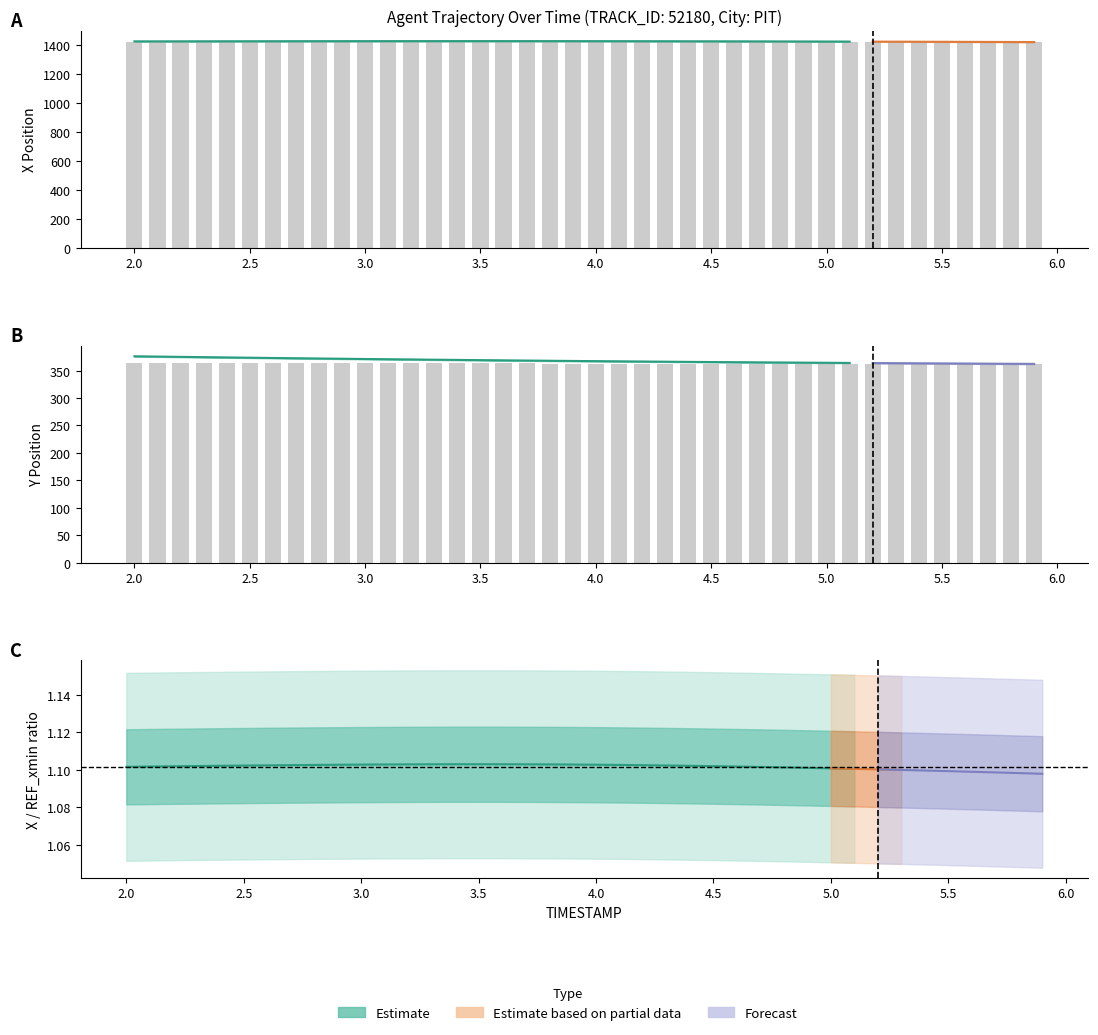

Reading left to right, what are all the values shown in this chart?

X: 2.0=1420.4	2.1=1420.5	2.2=1420.5	2.3=1420.5	2.4=1420.5	2.5=1420.6	2.6=1420.6	2.7=1420.6	2.8=1420.6	2.9=1420.6	3.0=1420.7	3.1=1420.7	3.2=1420.7	3.3=1420.7	3.4=1420.7	3.5=1420.7	3.6=1420.7	3.7=1420.7	3.8=1420.7	3.9=1420.7	4.0=1420.7	4.1=1420.6	4.2=1420.6	4.3=1420.6	4.4=1420.5	4.5=1420.5	4.6=1420.5	4.7=1420.4	4.8=1420.4	4.9=1420.3	5.0=1420.3	5.1=1420.2	5.2=1420.2	5.3=1420.1	5.4=1420.1	5.5=1420.0	5.6=1419.9	5.7=1419.9	5.8=1419.8	5.9=1419.7
Y: 2.0=363.9	2.1=363.8	2.2=363.8	2.3=363.7	2.4=363.6	2.5=363.6	2.6=363.5	2.7=363.5	2.8=363.4	2.9=363.3	3.0=363.3	3.1=363.2	3.2=363.2	3.3=363.1	3.4=363.1	3.5=363.0	3.6=363.0	3.7=363.0	3.8=362.9	3.9=362.9	4.0=362.8	4.1=362.8	4.2=362.7	4.3=362.7	4.4=362.7	4.5=362.6	4.6=362.6	4.7=362.6	4.8=362.5	4.9=362.5	5.0=362.5	5.1=362.4	5.2=362.4	5.3=362.4	5.4=362.3	5.5=362.3	5.6=362.3	5.7=362.3	5.8=362.2	5.9=362.2